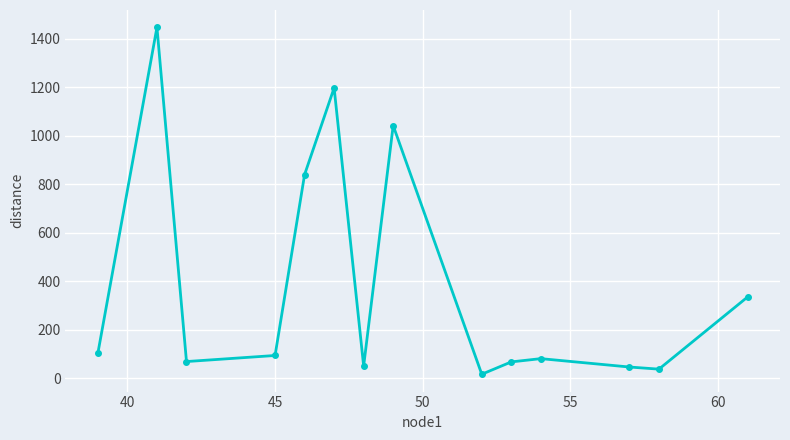

What is the smallest value displayed?

16.7